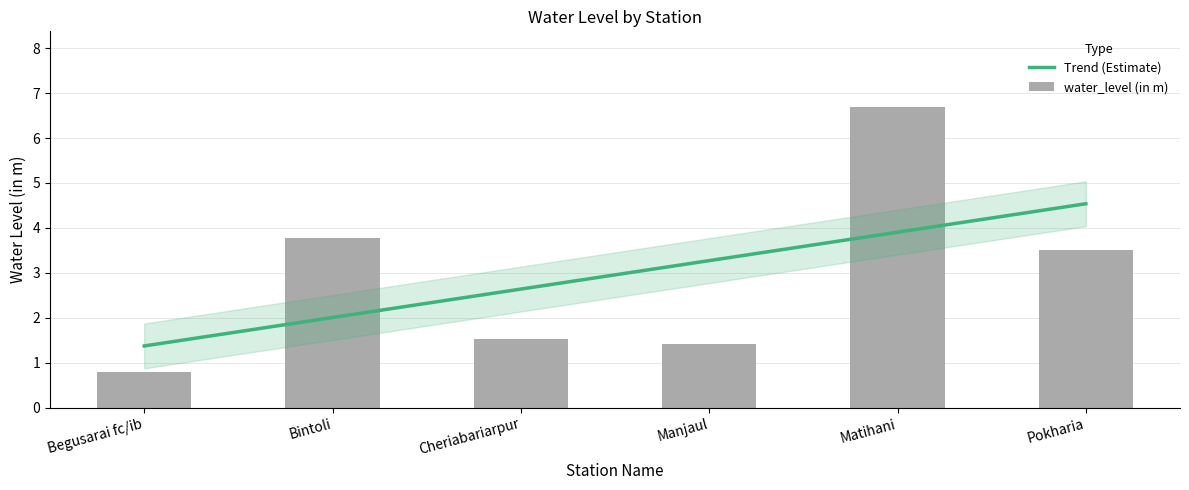

Approximately how many times larger is the value at Cheriabariarpur compared to Pokharia?

0.4